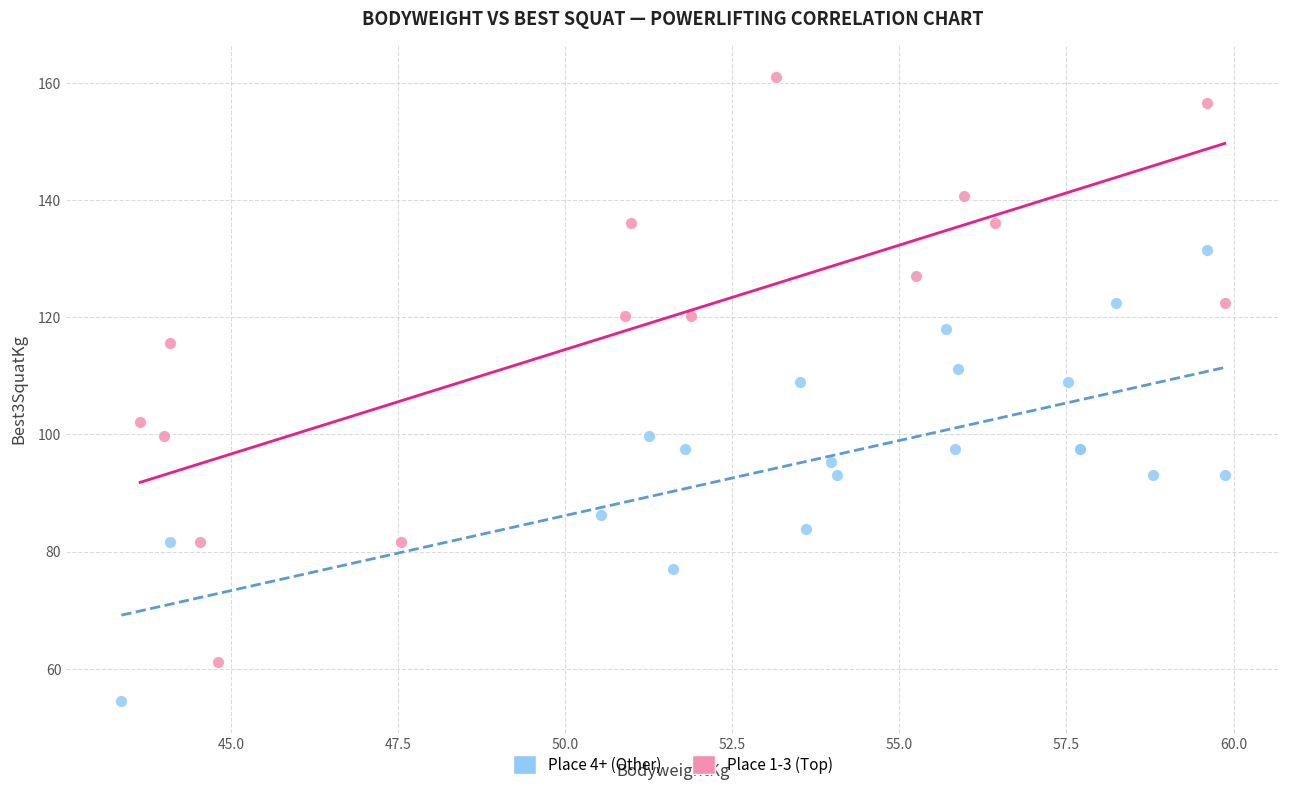

Which series reaches the minimum Y coordinate?

Place 4+ (Other)